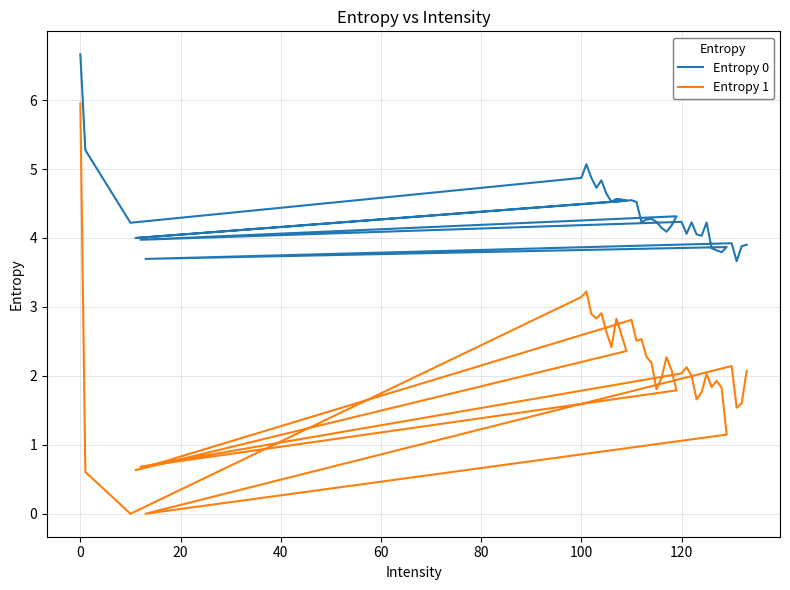

What are all the series names shown in the legend?

Entropy 0, Entropy 1